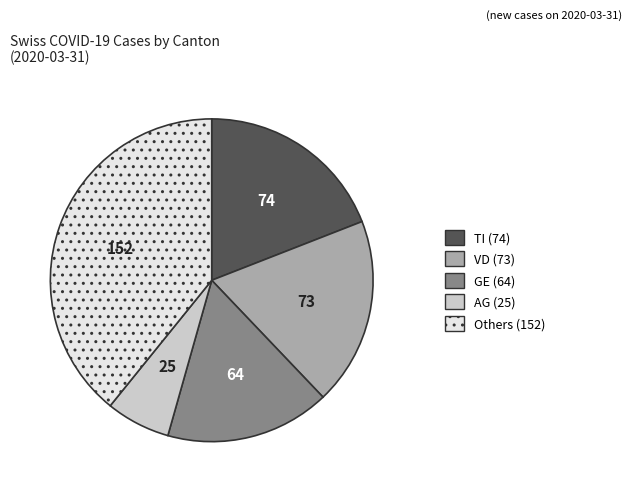

Does any single category account for the majority?

No